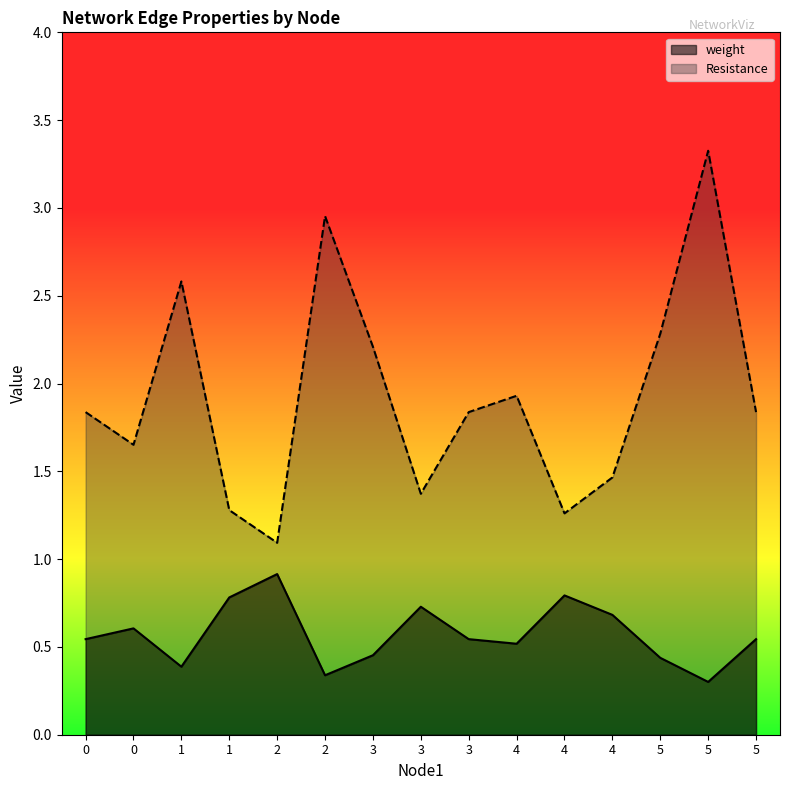

What is the average value of the weight series?

0.6